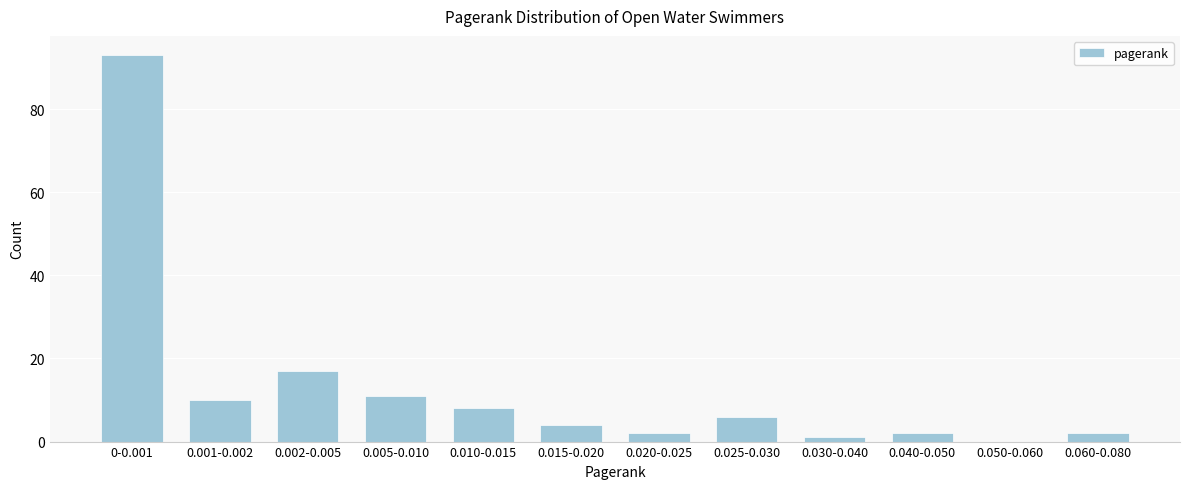

Reading left to right, transcribe all the data shown in this chart.

0-0.001=93	0.001-0.002=10	0.002-0.005=17	0.005-0.010=11	0.010-0.015=8	0.015-0.020=4	0.020-0.025=2	0.025-0.030=6	0.030-0.040=1	0.040-0.050=2	0.050-0.060=0	0.060-0.080=2